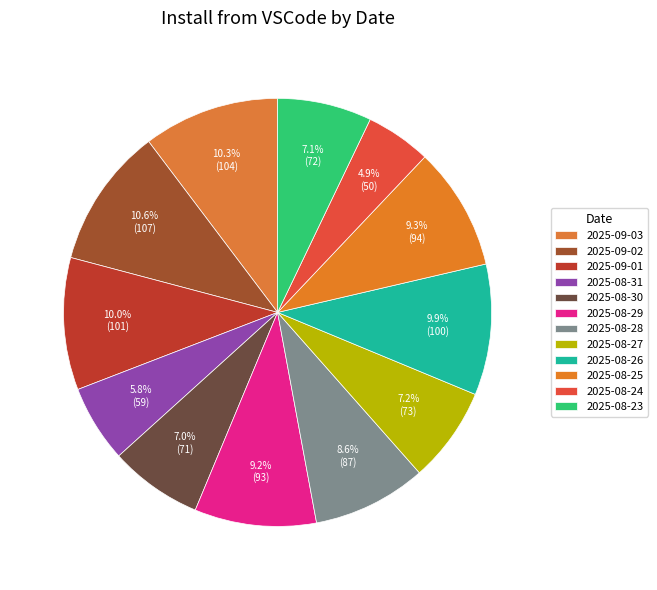

Count the number of slices in the pie.

12